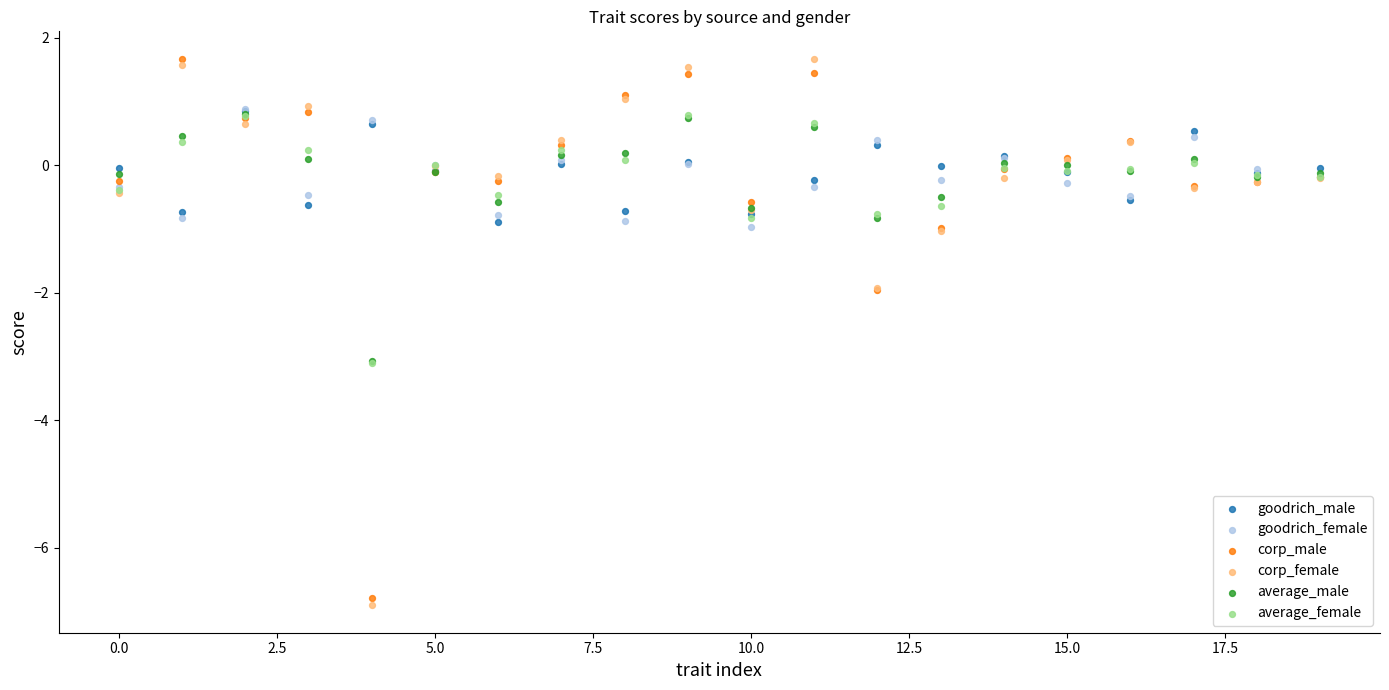

What are all the series names shown in the legend?

goodrich_male, goodrich_female, corp_male, corp_female, average_male, average_female